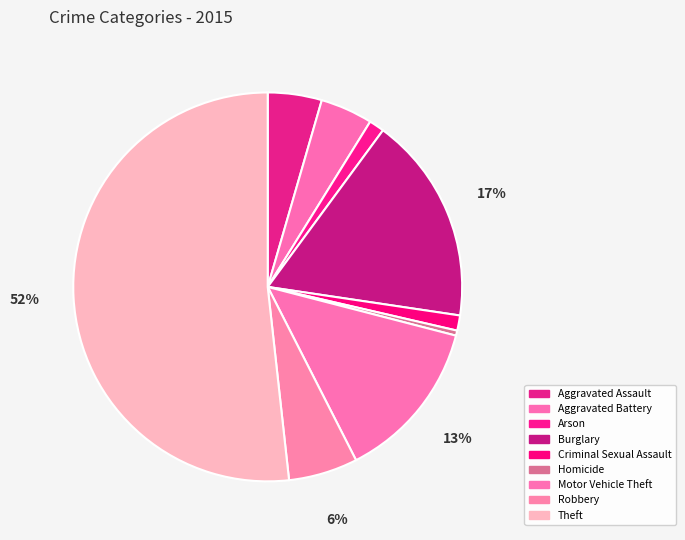

Count the number of slices in the pie.

9